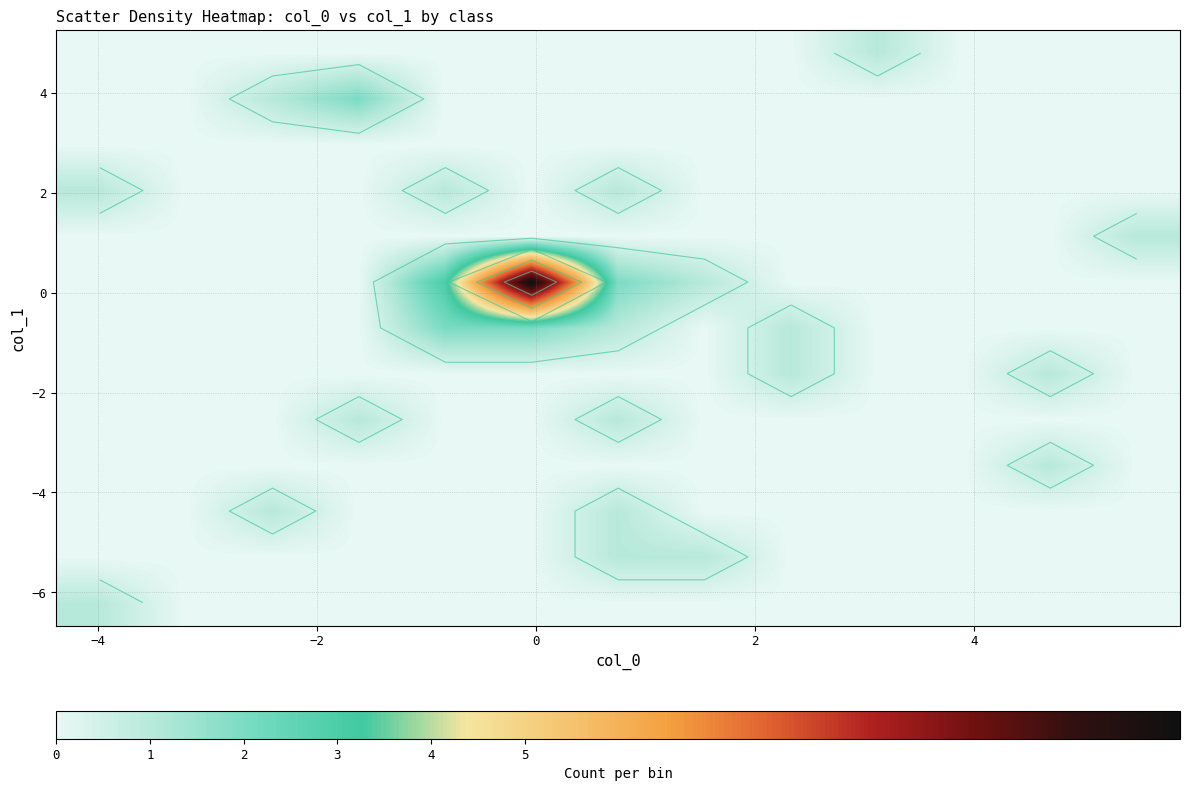

How many data points does each series have?

13